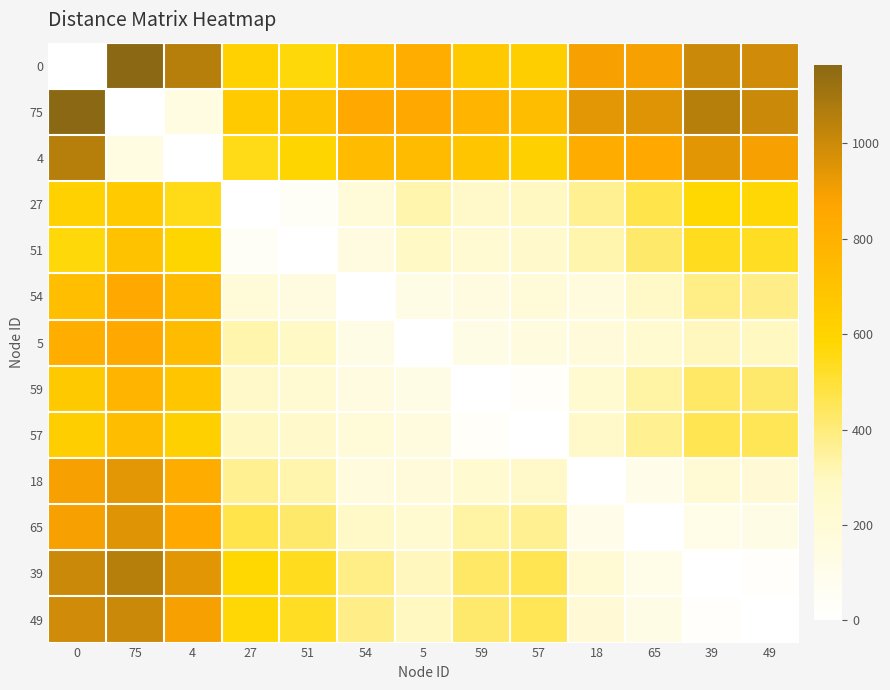

Reading left to right, what are all the values shown in this chart?

0: 0=0	75=1165	4=1055	27=610	51=566	54=718	5=816	59=660	57=630	18=896	65=896	39=1003	49=988
75: 0=1165	75=0	4=143	27=657	51=701	54=853	5=848	59=787	57=729	18=940	65=953	39=1054	49=1005
4: 0=1055	75=143	4=0	27=547	51=591	54=743	5=738	59=677	57=619	18=830	65=843	39=944	49=895
27: 0=610	75=657	4=547	27=0	51=44	54=196	5=324	59=263	57=298	18=368	65=470	39=582	49=574
51: 0=566	75=701	4=591	27=44	51=0	54=152	5=280	59=219	57=254	18=324	65=426	39=538	49=530
54: 0=718	75=853	4=743	27=196	51=152	54=0	5=128	59=150	57=185	18=172	65=274	39=386	49=378
5: 0=816	75=848	4=738	27=324	51=280	54=128	5=0	59=127	57=162	18=178	65=233	39=304	49=296
59: 0=660	75=787	4=677	27=263	51=219	54=150	5=127	59=0	57=35	18=236	65=338	39=432	49=423
57: 0=630	75=729	4=619	27=298	51=254	54=185	5=162	59=35	57=0	18=266	65=368	39=462	49=453
18: 0=896	75=940	4=830	27=368	51=324	54=172	5=178	59=236	57=266	18=0	65=102	39=214	49=206
65: 0=896	75=953	4=843	27=470	51=426	54=274	5=233	59=338	57=368	18=102	65=0	39=112	49=120
39: 0=1003	75=1054	4=944	27=582	51=538	54=386	5=304	59=432	57=462	18=214	65=112	39=0	49=22
49: 0=988	75=1005	4=895	27=574	51=530	54=378	5=296	59=423	57=453	18=206	65=120	39=22	49=0